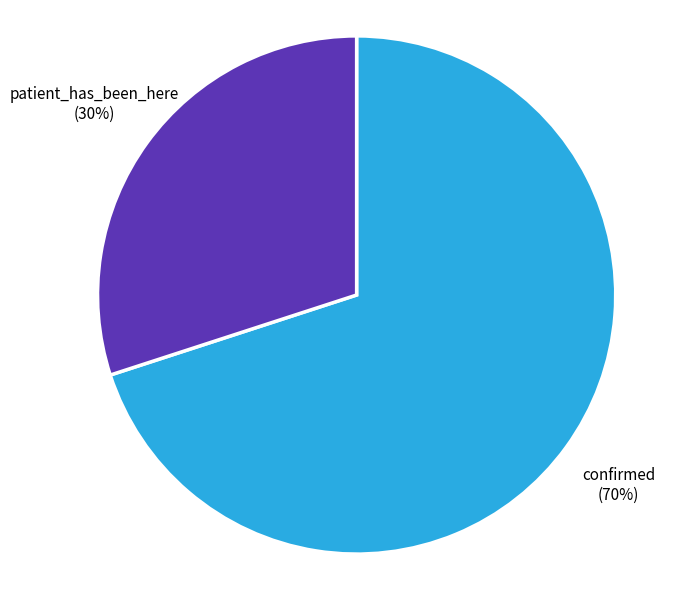

To the nearest percent, what is the average slice percentage?

50%